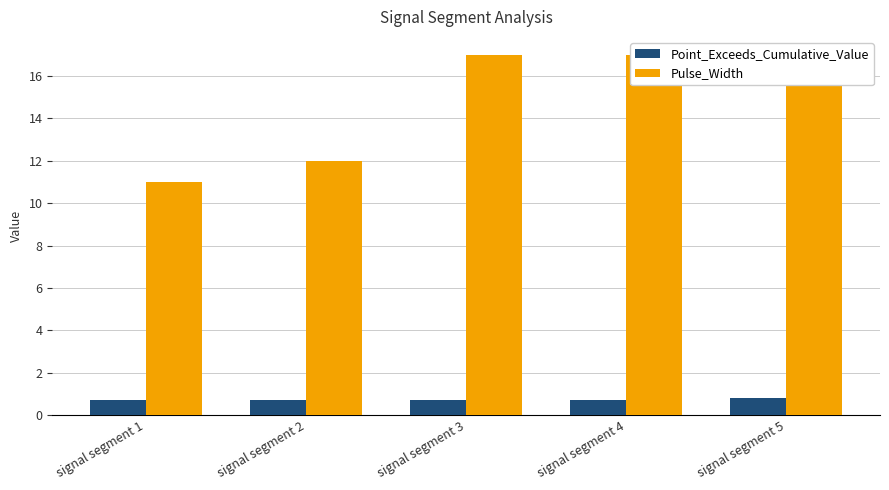

The Point_Exceeds_Cumulative_Value series shows 1.3 at signal segment 2. True or false?

False